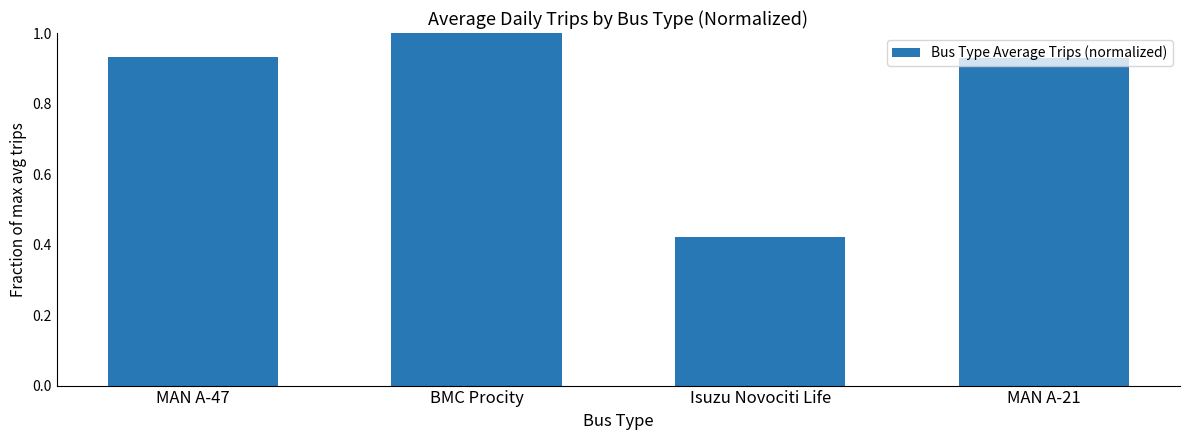

What is the label of the 2nd bar from the right?

Isuzu Novociti Life